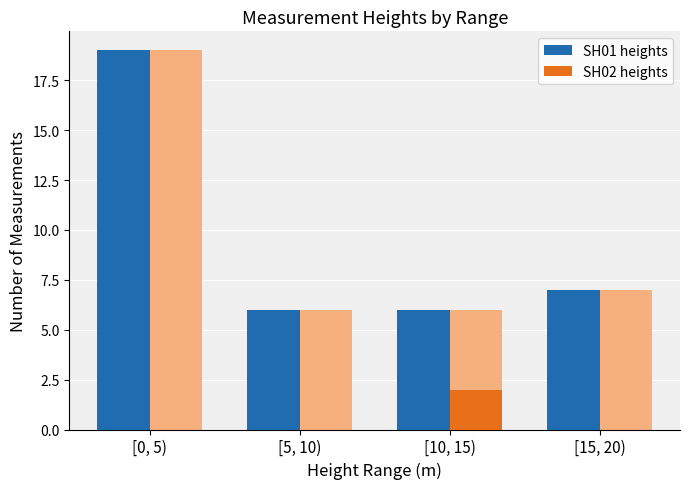

Reading left to right, extract all data points from this chart.

SH01 heights: [0, 5)=19	[5, 10)=6	[10, 15)=6	[15, 20)=7
SH02 heights: [0, 5)=0	[5, 10)=0	[10, 15)=2	[15, 20)=0